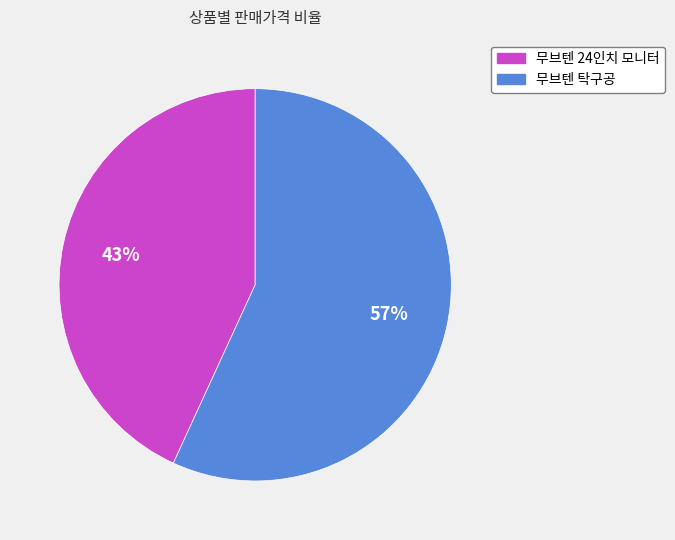

The 무브텐 24인치 모니터 slice represents 43% of the pie. True or false?

True